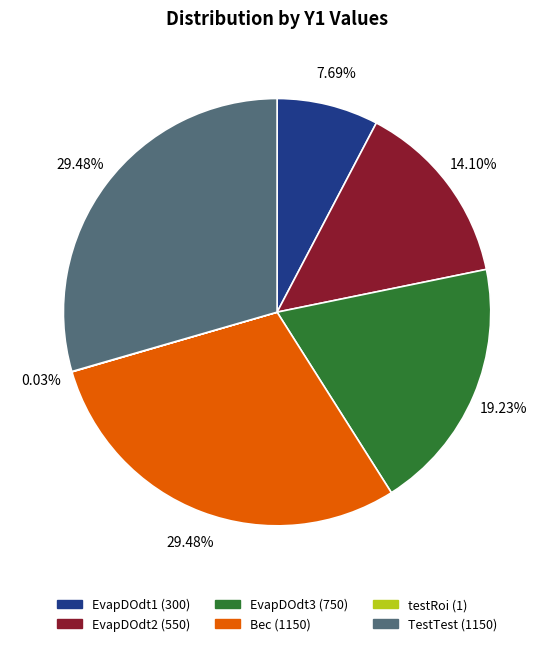

Is there a majority slice in this chart?

No